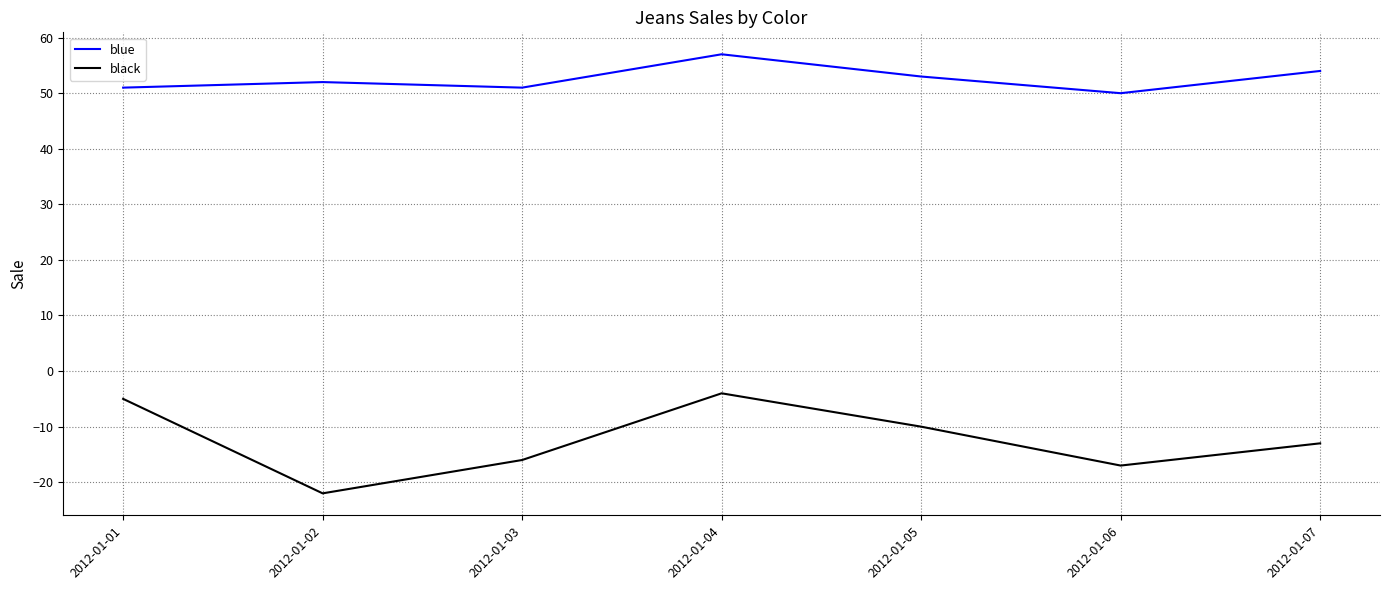

What is the minimum value shown in the chart?

-22